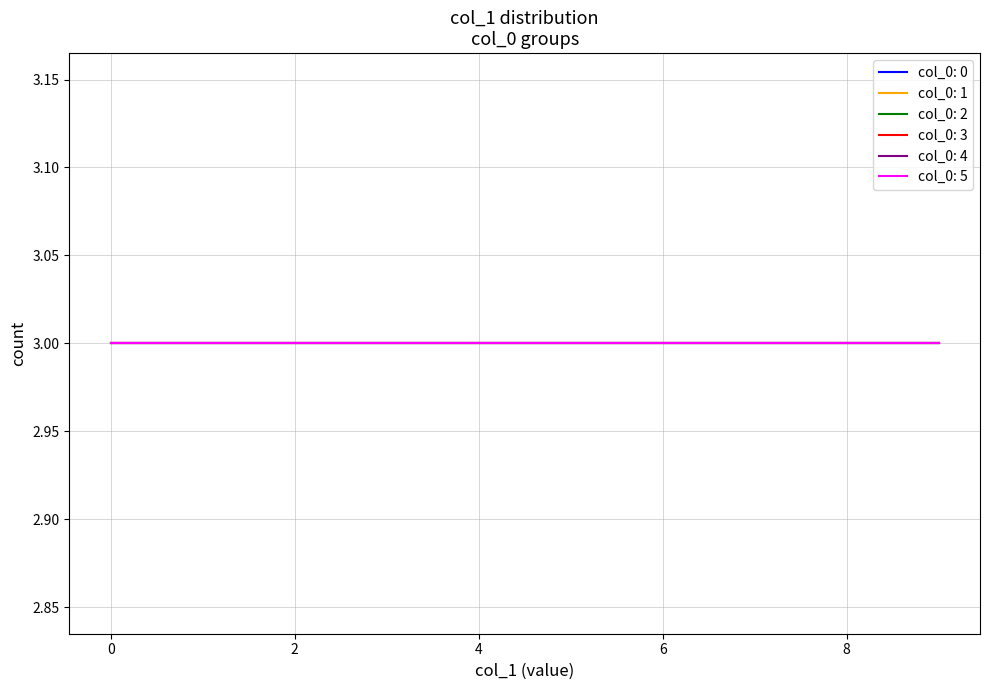

How many col_0=5 values are between 2 and 7?

6